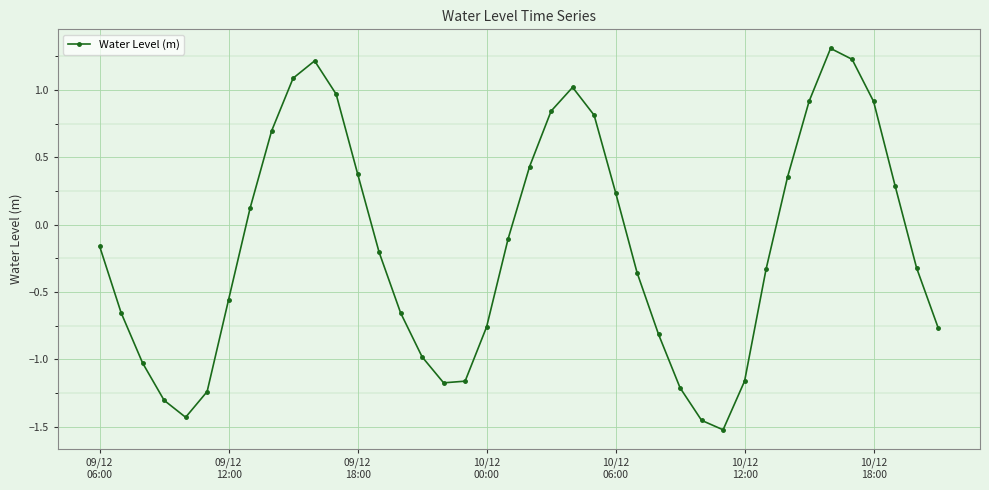

How many values exceed 0?

17